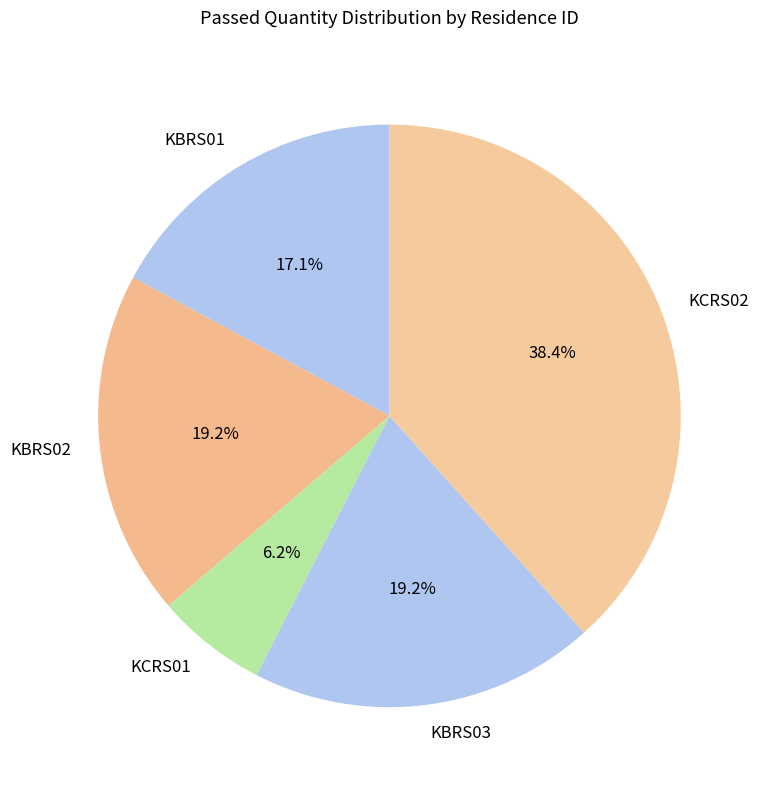

What portion of the pie excludes KCRS01?

93.8%